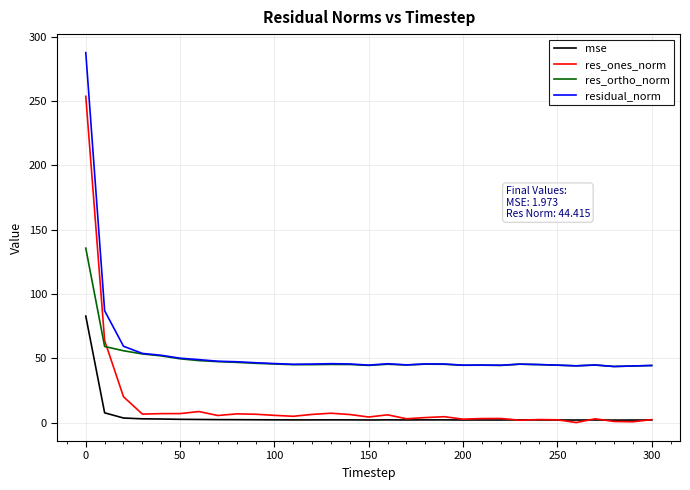

What are all the series names shown in the legend?

mse, res_ones_norm, res_ortho_norm, residual_norm